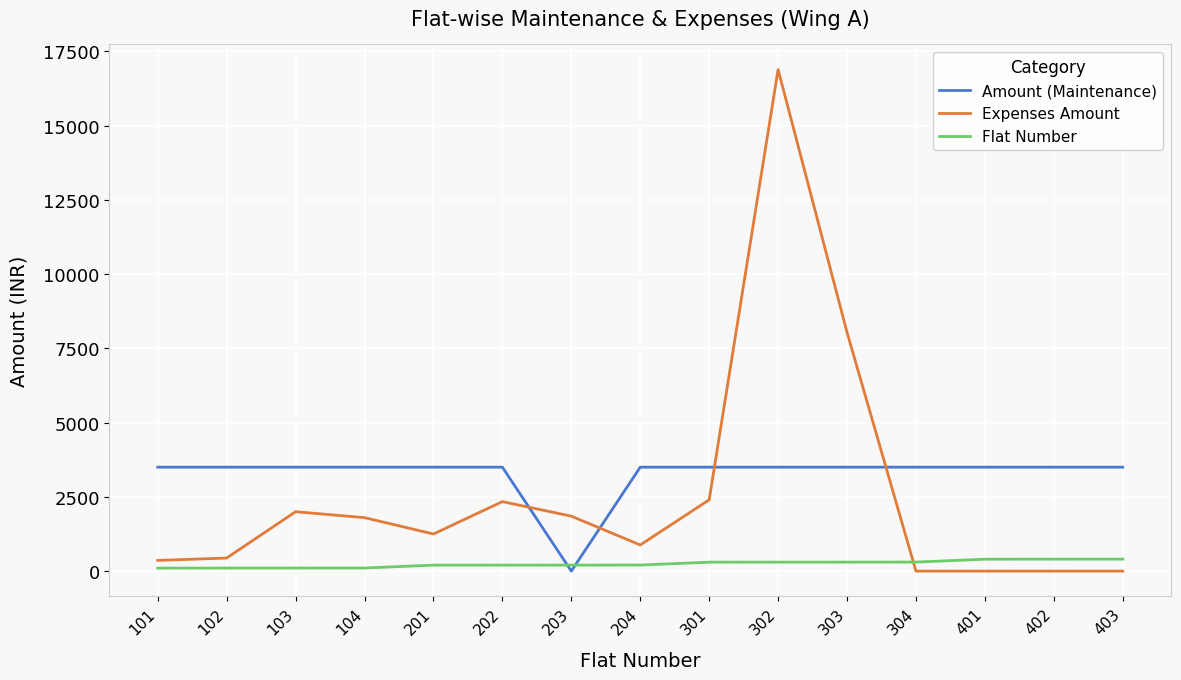

The value of Expenses Amount at 203 is 1850. True or false?

True